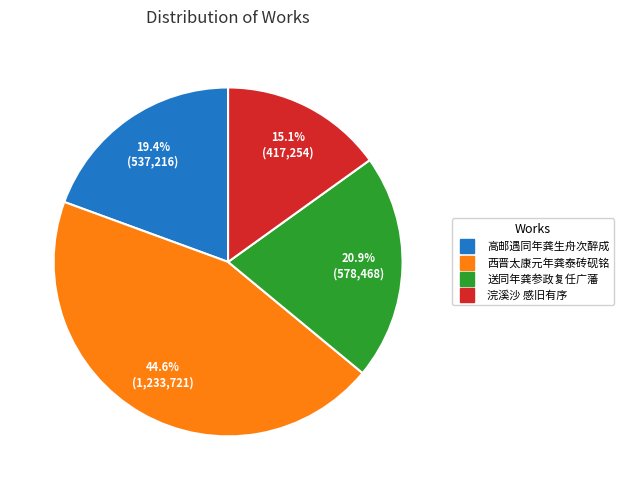

Does 浣溪沙 感旧有序 account for over 50% of the chart?

No